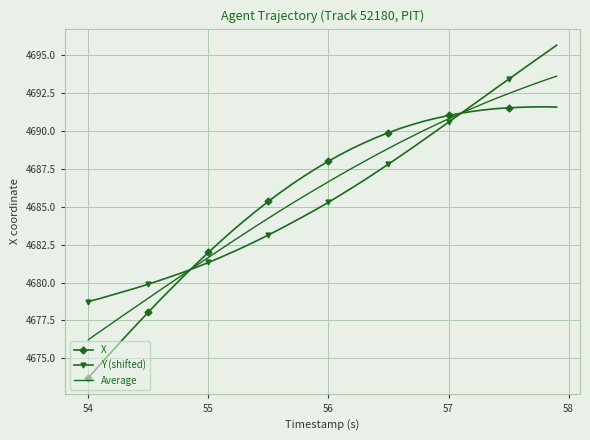

What is the maximum value shown in the chart?

4695.7